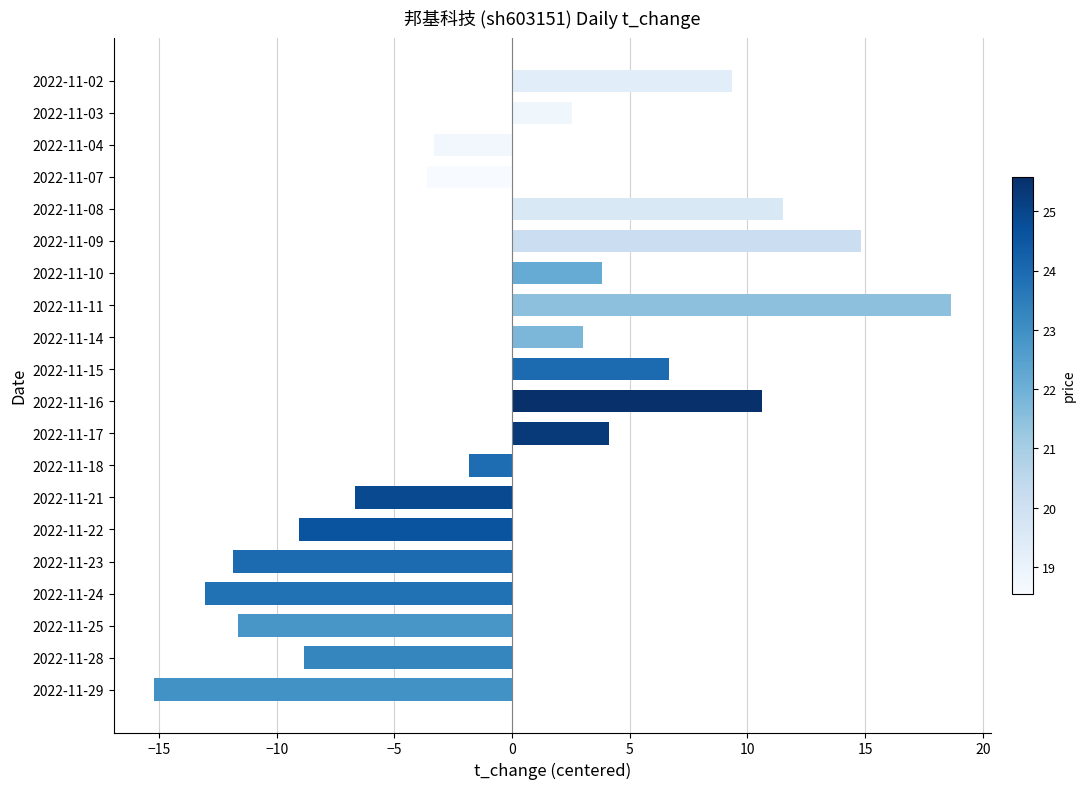

Does the chart contain stacked bars?

No